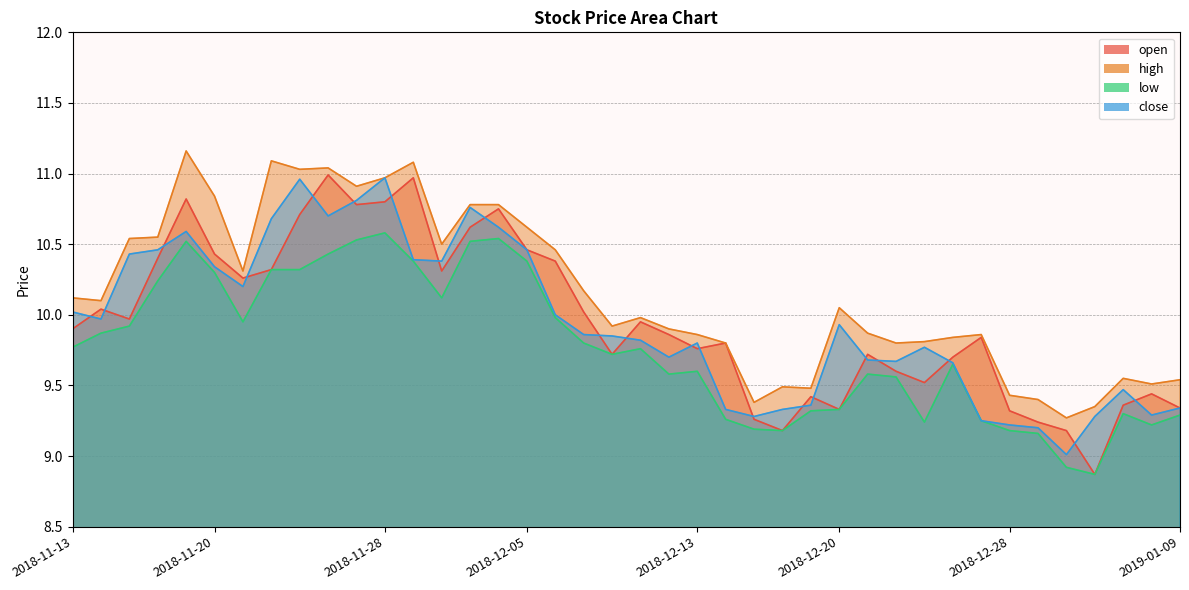

True or false: close has a value of 10.3 at 2018-11-20.

True